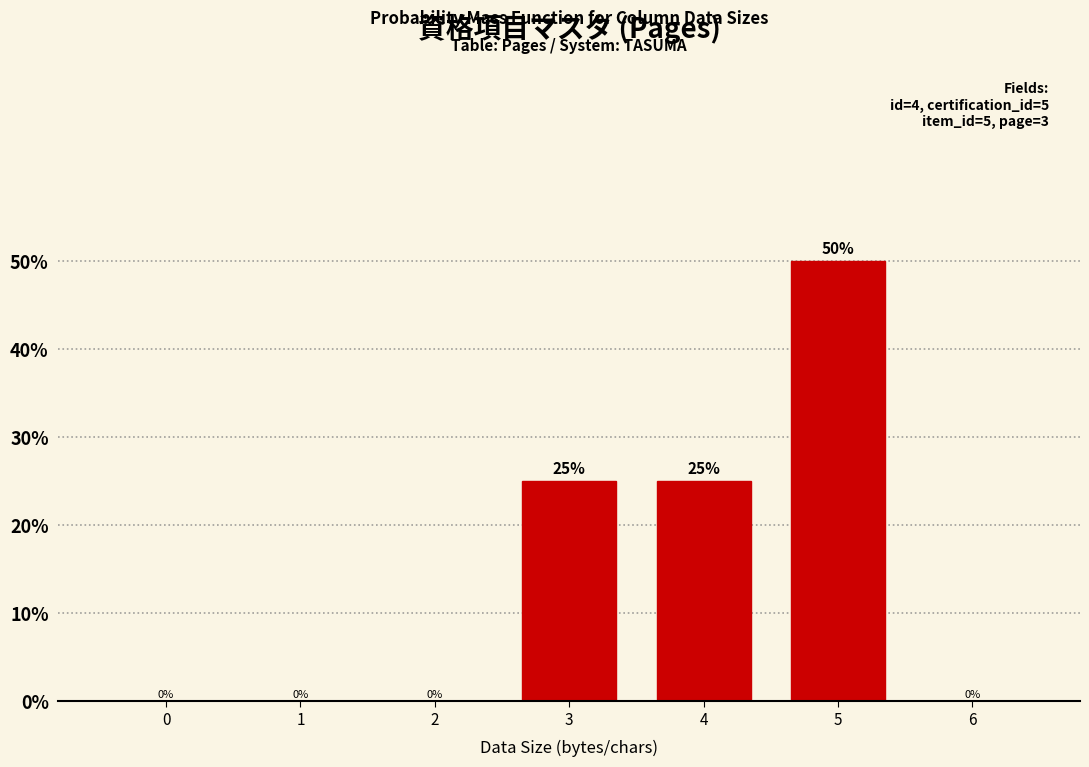

Reading left to right, what are all the values shown in this chart?

0=0	1=0	2=0	3=25	4=25	5=50	6=0